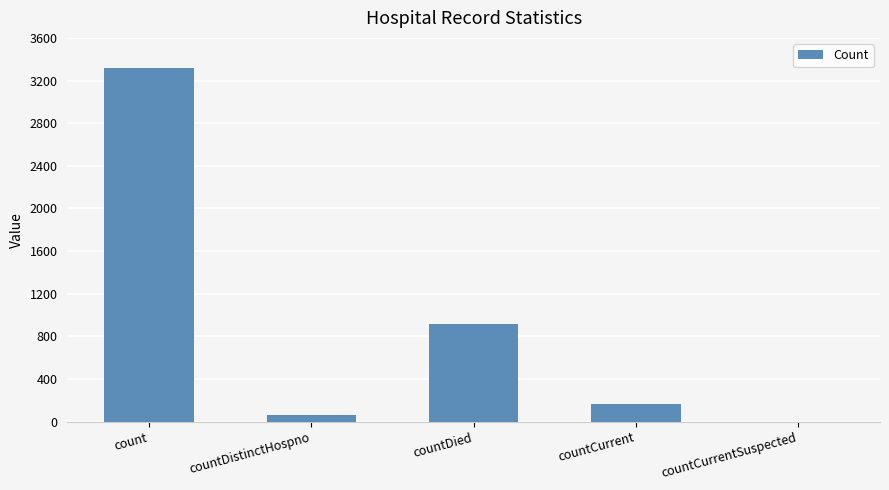

Reading left to right, transcribe all the data shown in this chart.

3316	60	915	164	0